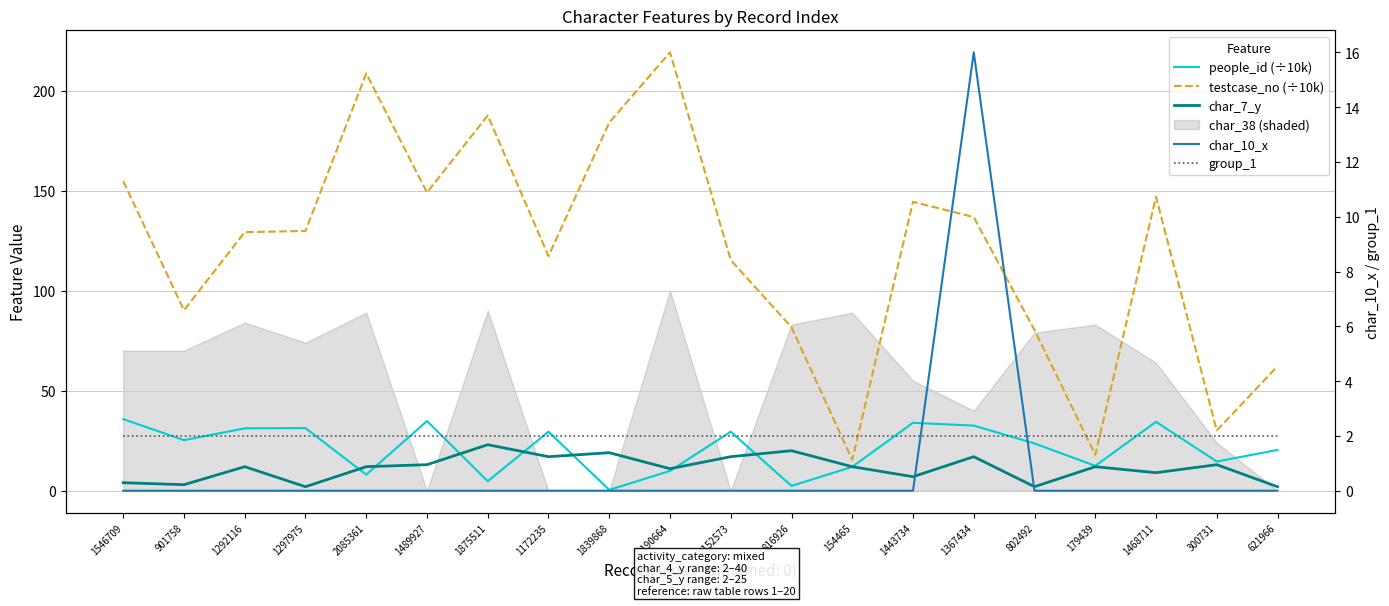

True or false: group_1 has a value of 2.0 at 1367434.

True